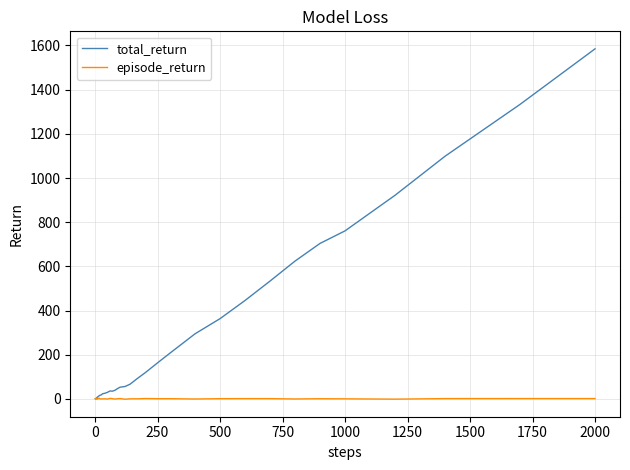

Which series has the largest total across all categories?

total_return